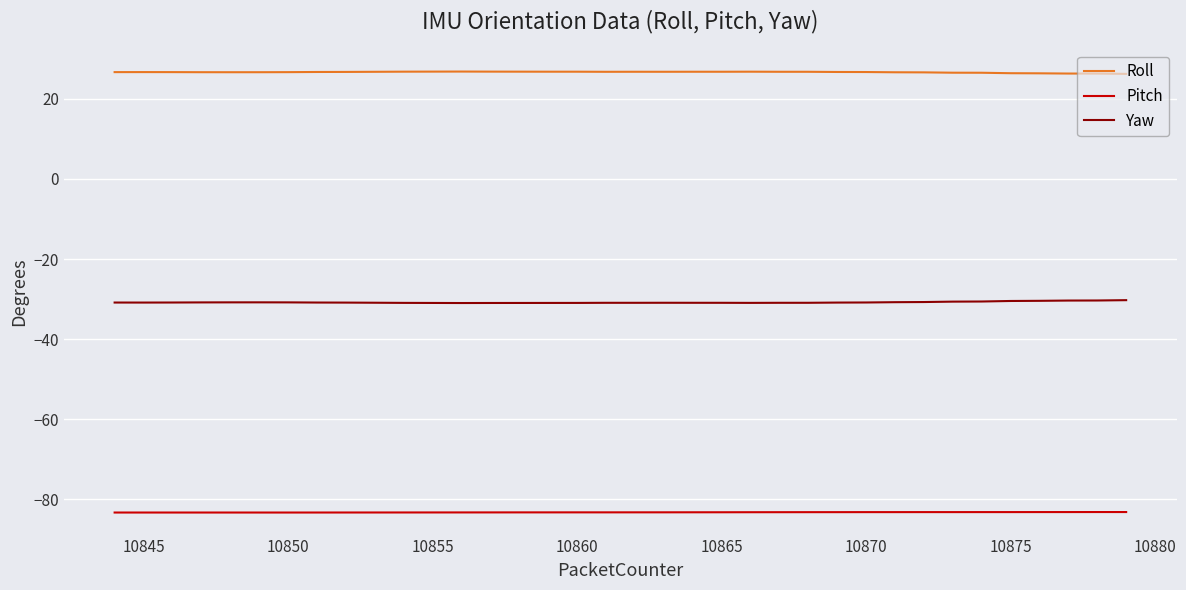

True or false: Pitch has more than 1 interior local peaks.

True